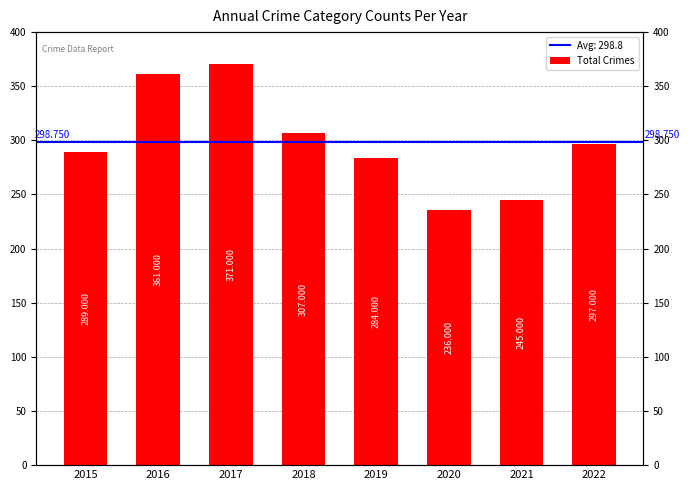

Approximately how many times larger is the value at 2021 compared to 2016?

0.7